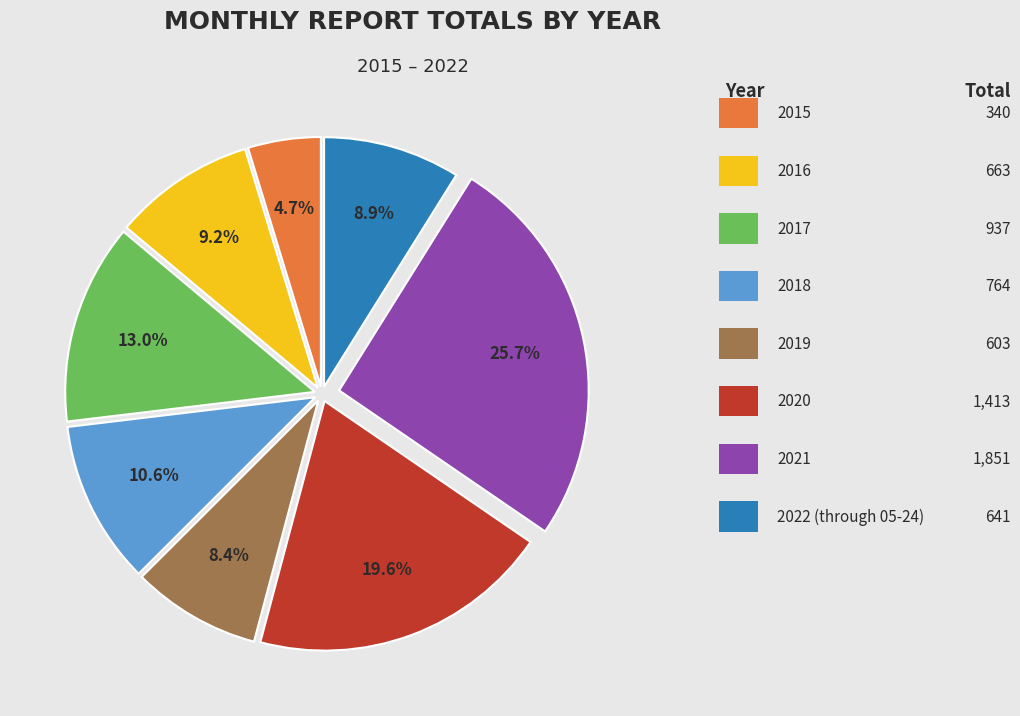

Is there any slice that represents more than half of the pie?

No